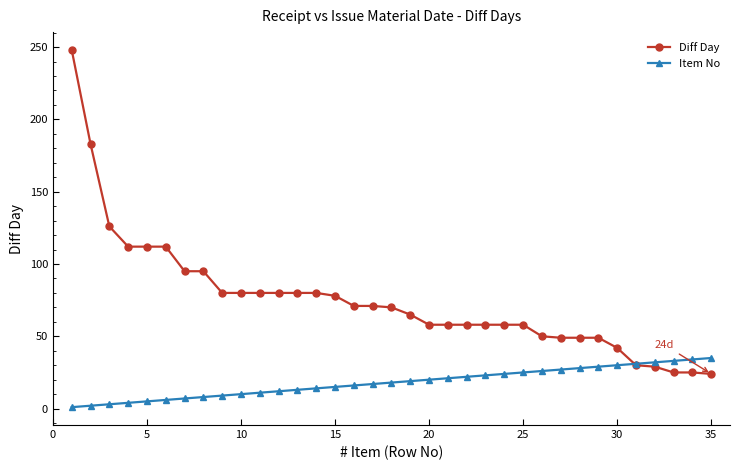

How many lines are shown in the chart?

2